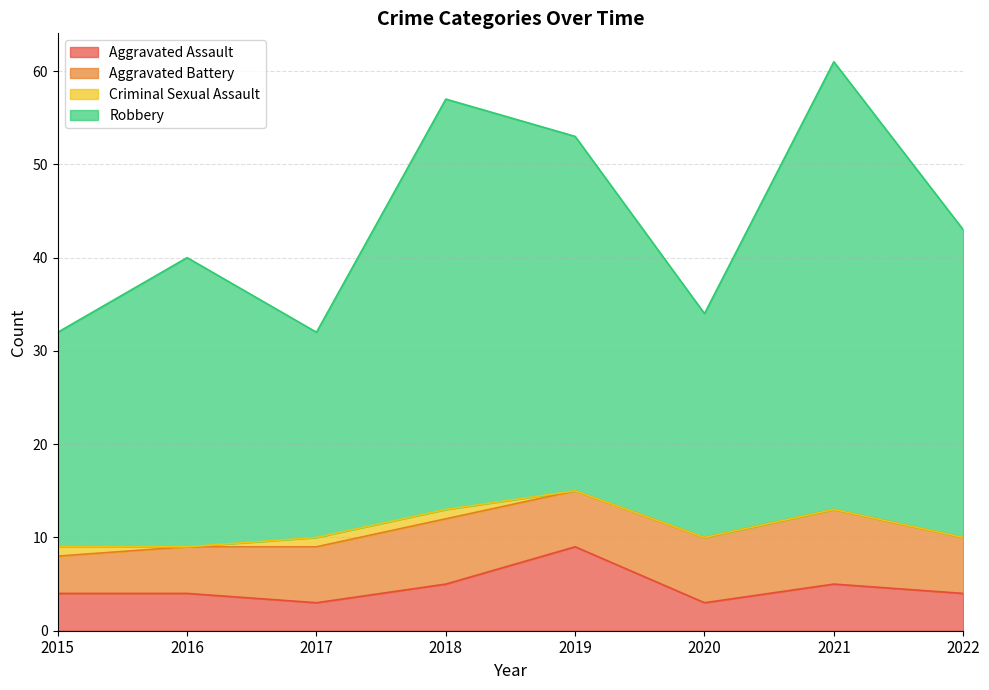

What is the value of the Aggravated Assault point at the 5th from the left?

9